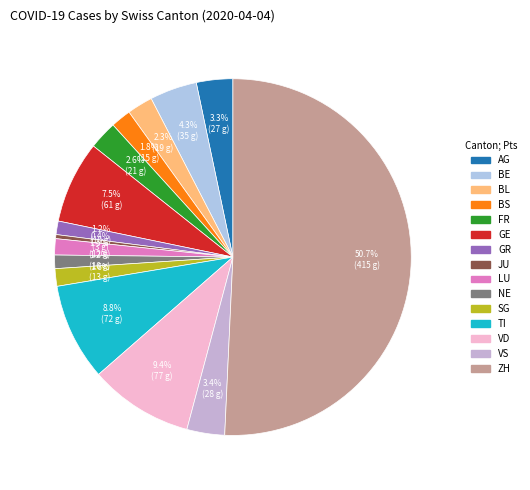

How many slices are in this pie chart?

15